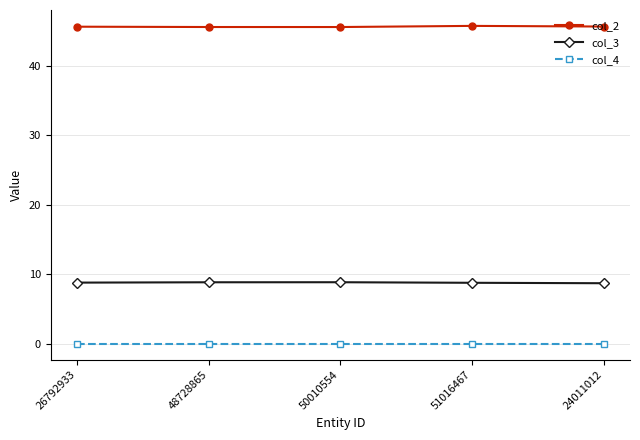

Does the chart display data point markers on the line(s)?

Yes